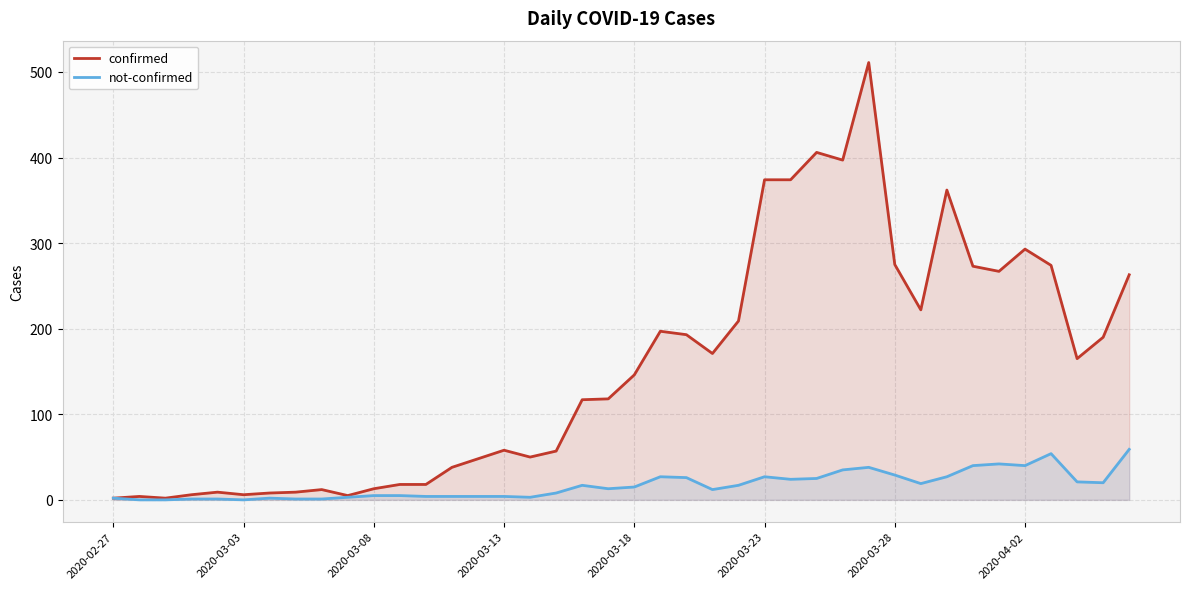

True or false: confirmed has a value of 58 at 2020-03-13.

True